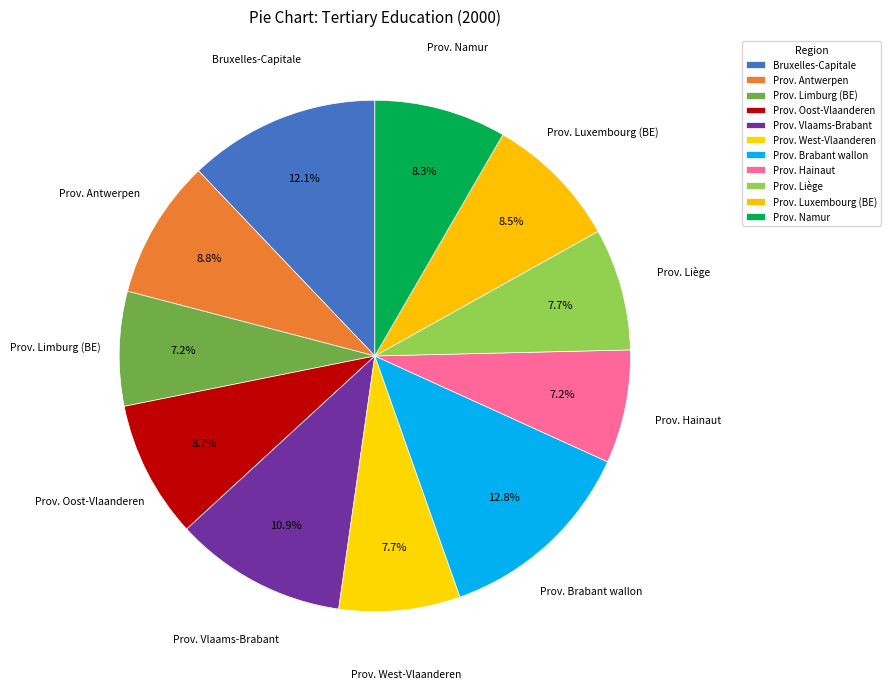

Is it true that Prov. Limburg (BE) is 7% of the pie?

True